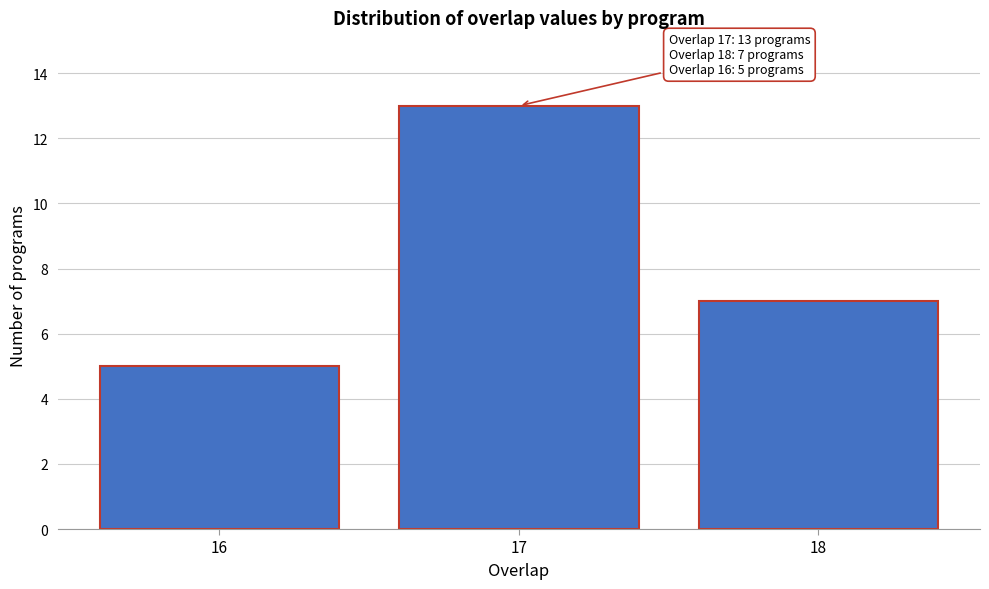

Reading left to right, list all the values displayed in this chart.

5	13	7